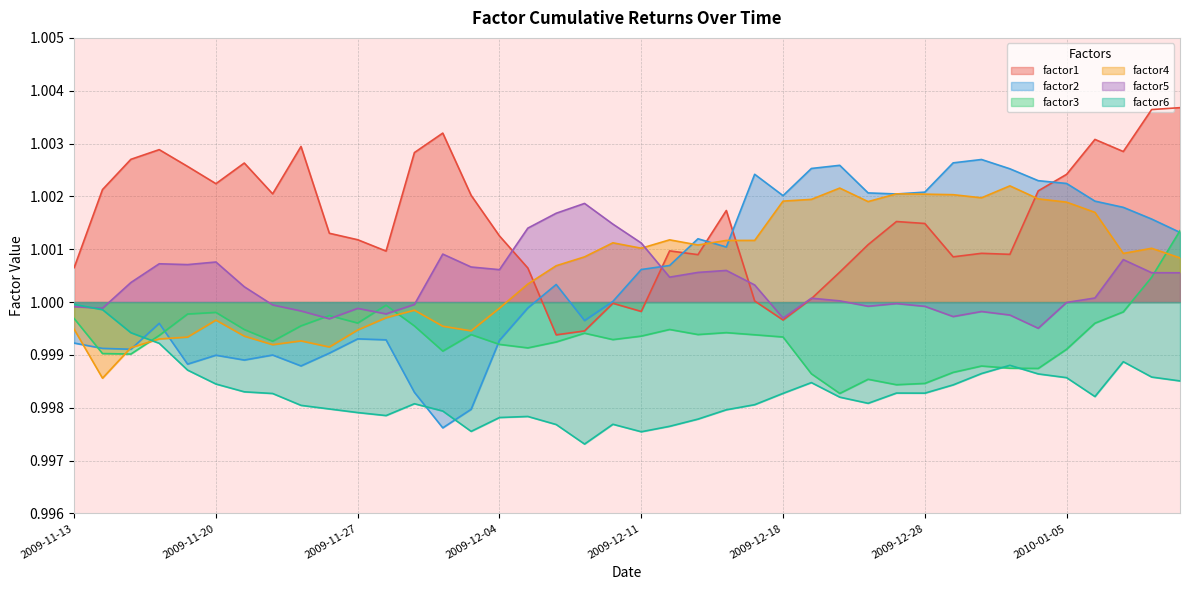

In factor5, how many points are higher than both neighbors (excluding endpoints)?

10